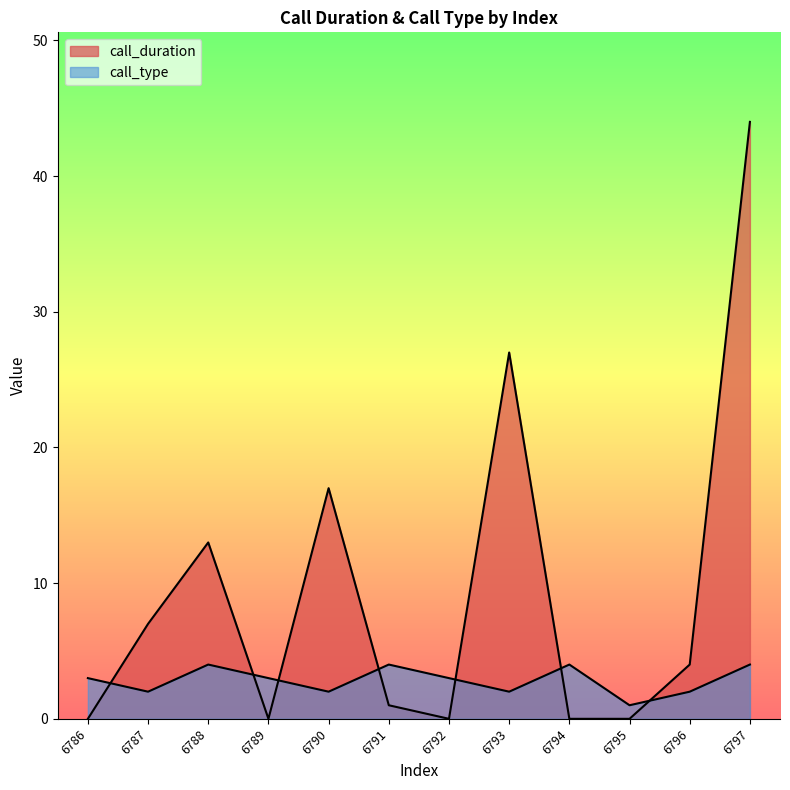

Which has a higher value, 6790 or 6796?

6790